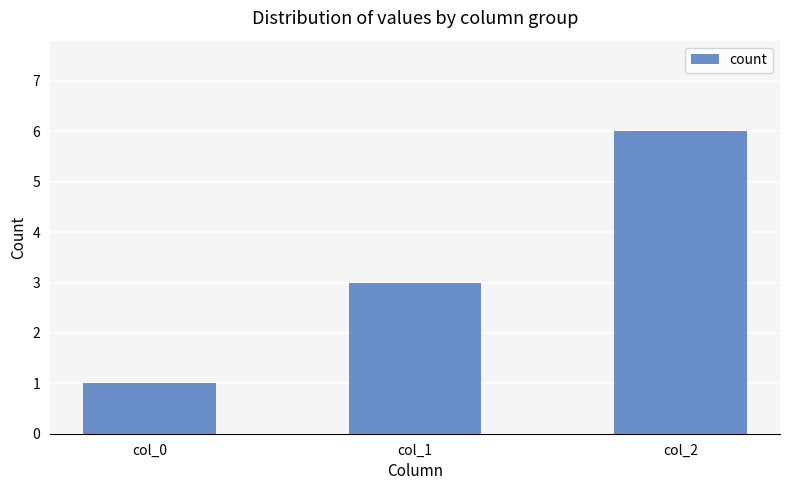

Rank the categories by value from highest to lowest.

col_2, col_1, col_0